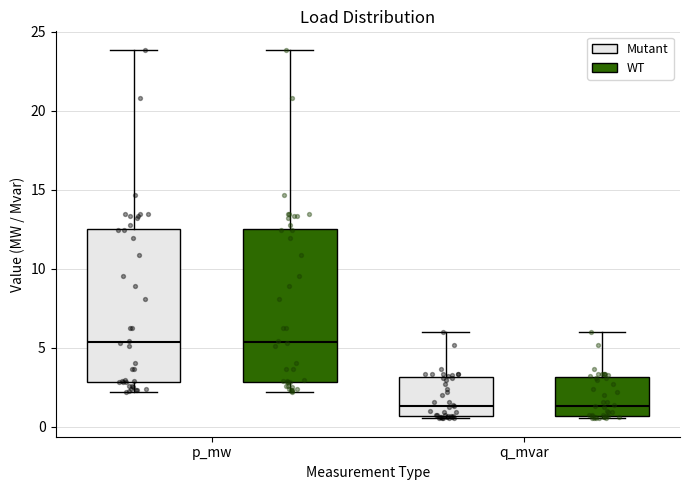

Reading left to right, read every box against the y-axis: the position of its median line, the range the box covers, and the ends of its whiskers. The values are not printed on the chart, so give them approximately, as read against the axis.

p_mw (Mutant): median 5.5, box 3.0 to 12.5, whiskers 2.0 to 24.0
p_mw (WT): median 5.5, box 3.0 to 12.5, whiskers 2.0 to 24.0
q_mvar (Mutant): median 1.5, box 0.5 to 3.0, whiskers 0.5 (just below the box's lower edge) to 6.0
q_mvar (WT): median 1.5, box 0.5 to 3.0, whiskers 0.5 (just below the box's lower edge) to 6.0